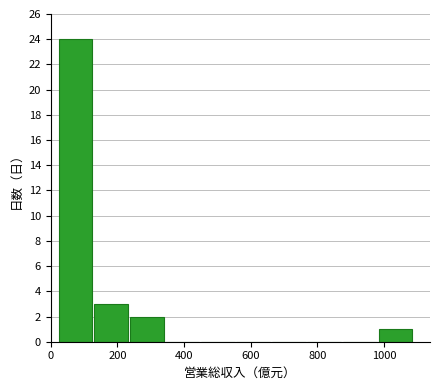

Reading left to right, list every bar in this chart as the range it spans on the x-axis followed by its height. Neither the bar edges nor the heights are printed on the chart, so give them approximately, as read against the axes.

20 to 120: 24
120 to 240: 3
240 to 340: 2
340 to 440: 0
440 to 560: 0
560 to 660: 0
660 to 760: 0
760 to 880: 0
880 to 980: 0
980 to 1080: 1